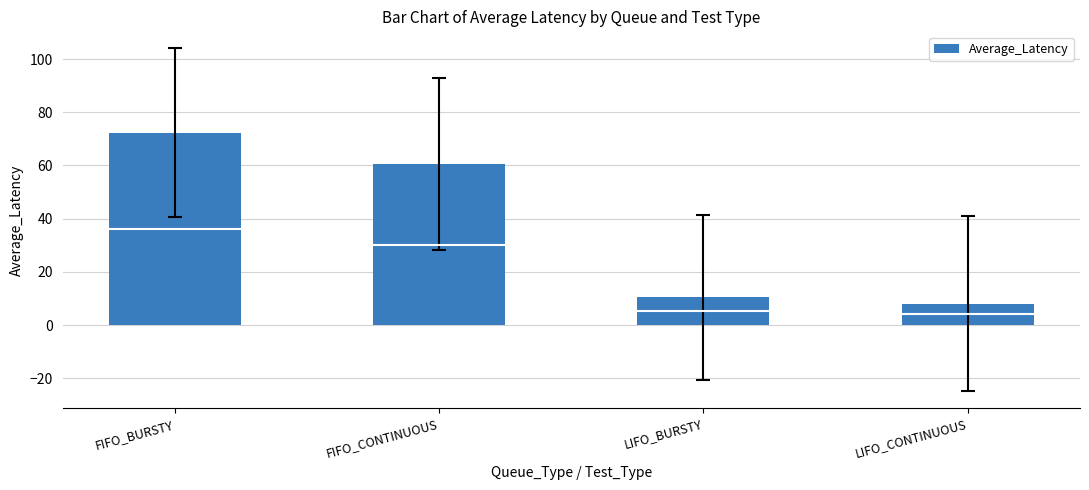

What is the maximum value shown in the chart?

72.4